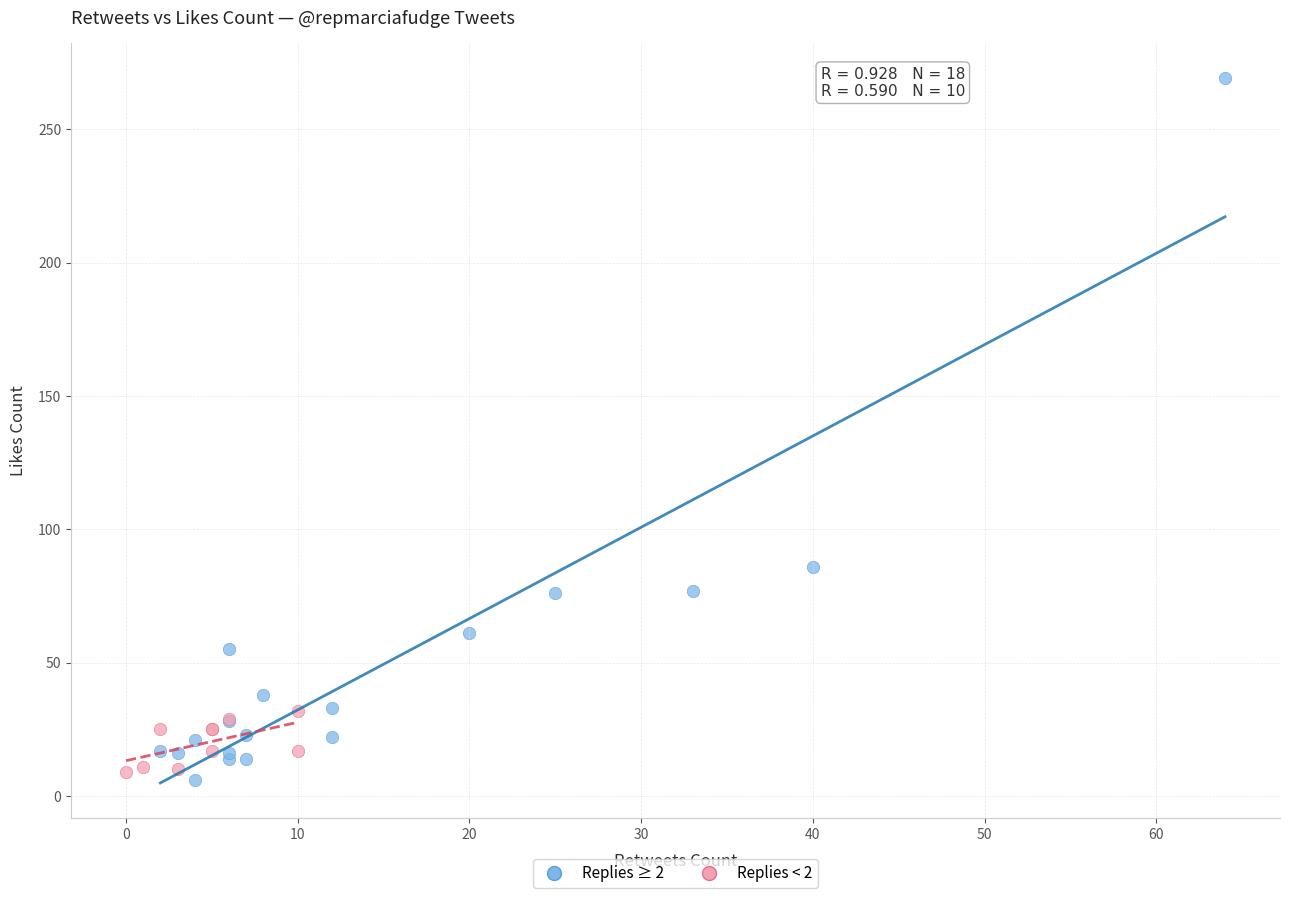

Which series reaches the maximum Y coordinate?

Replies ≥ 2